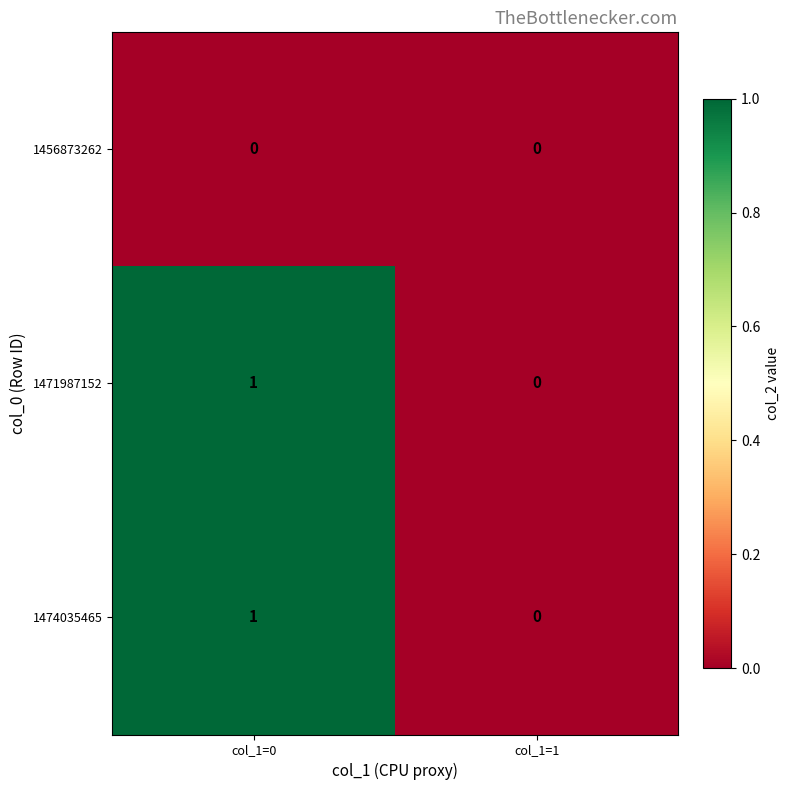

The 1456873262 series shows 0 at col_1=0. True or false?

True